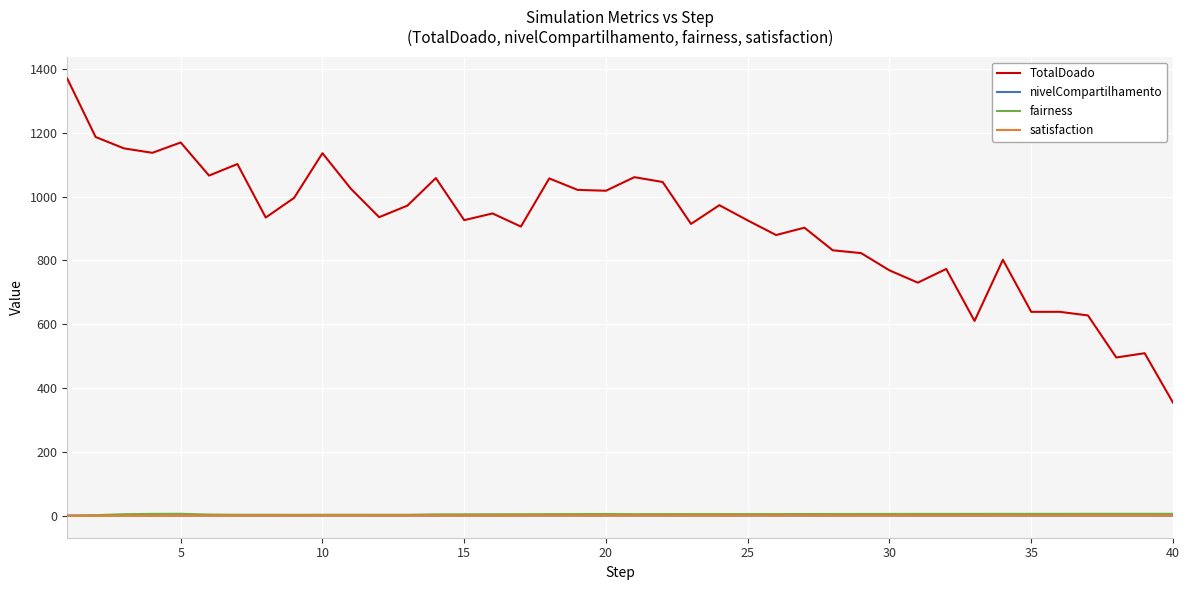

True or false: fairness and TotalDoado intersect in this chart.

False